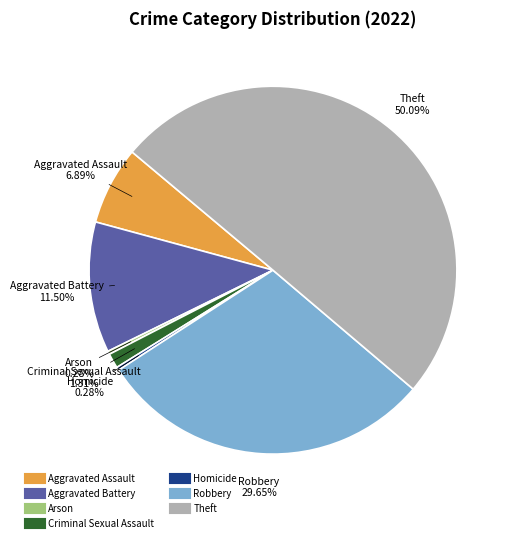

Combined, do Homicide and Arson account for over 50%?

No